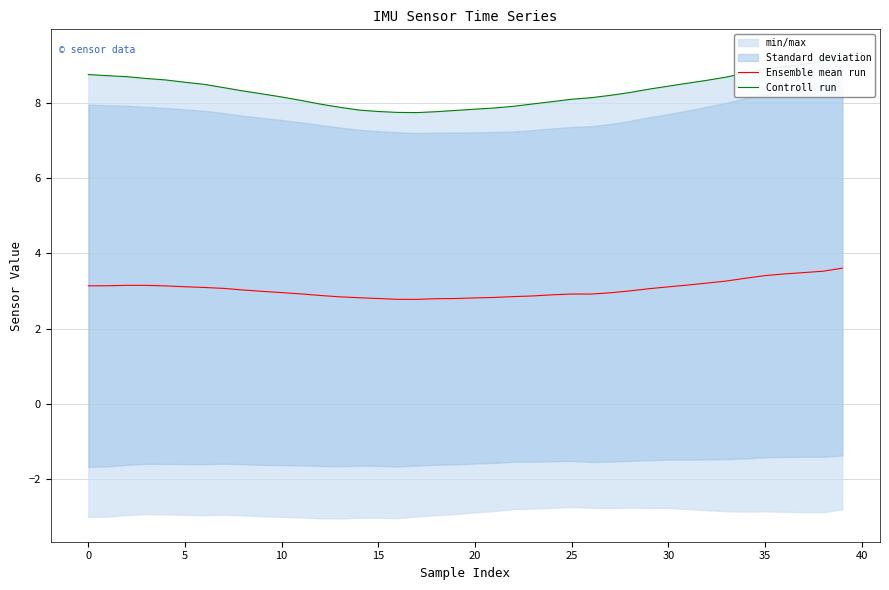

True or false: Controll run and Ensemble mean run cross at least once.

False